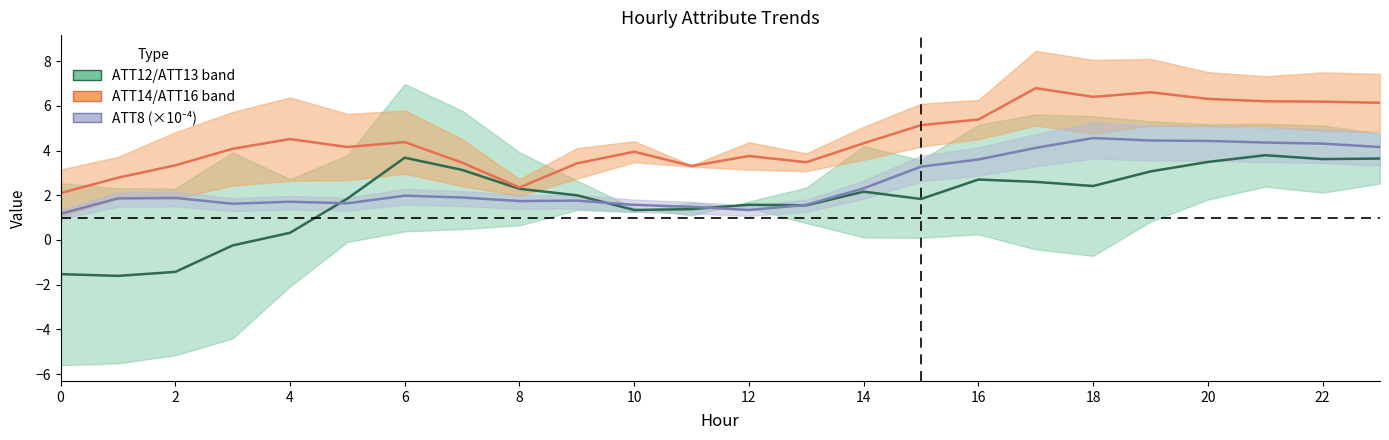

In ATT12 / ATT13 band, how many points are lower than both neighbors (excluding endpoints)?

6